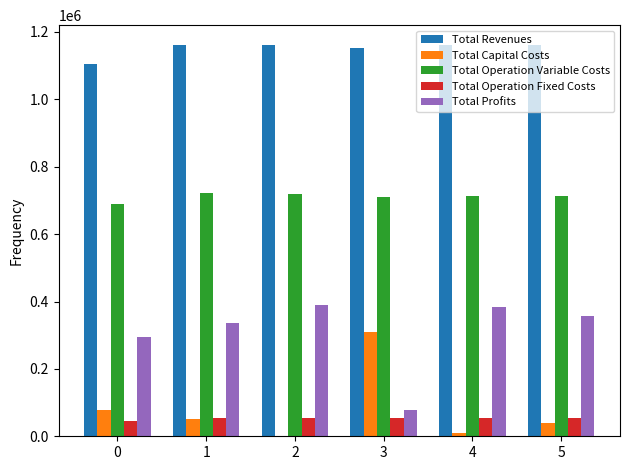

How many groups of bars are there?

6